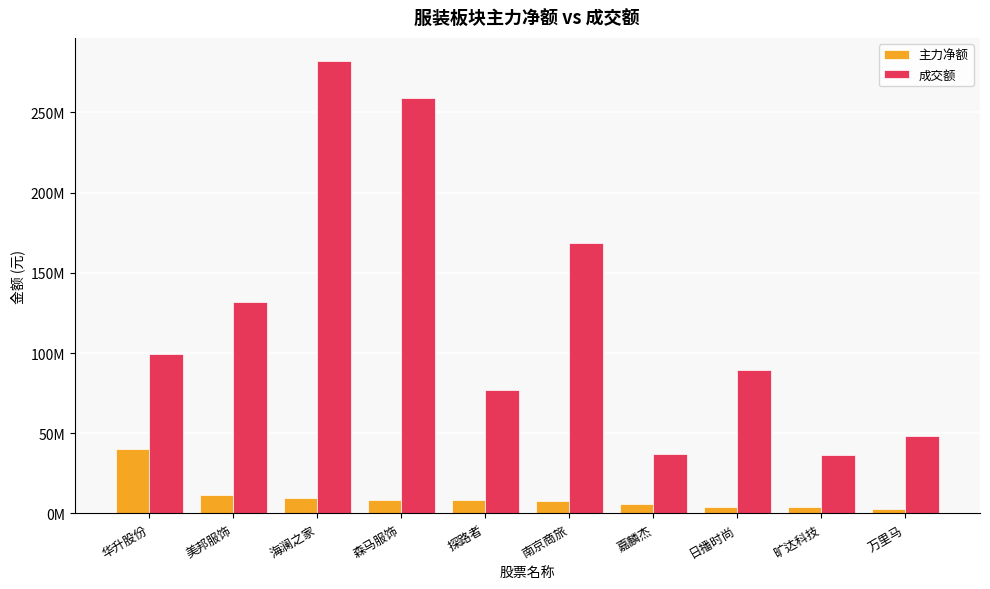

Are the bars grouped side by side (vs. stacked)?

Yes